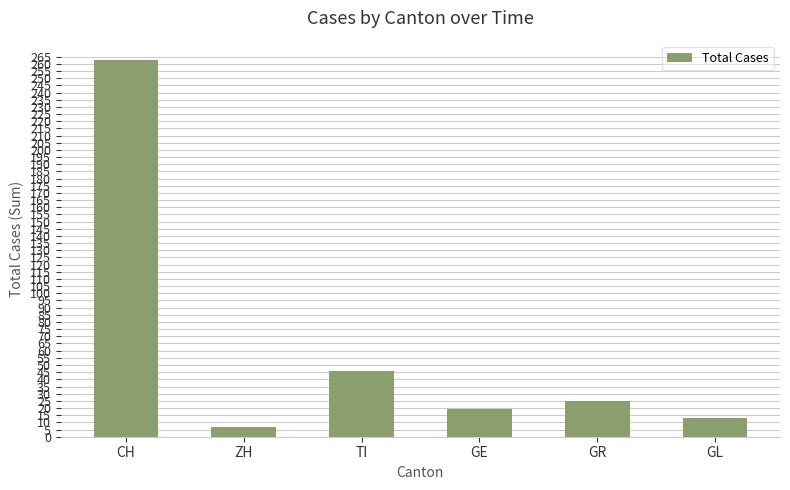

At which label is the value closest to 135?

TI